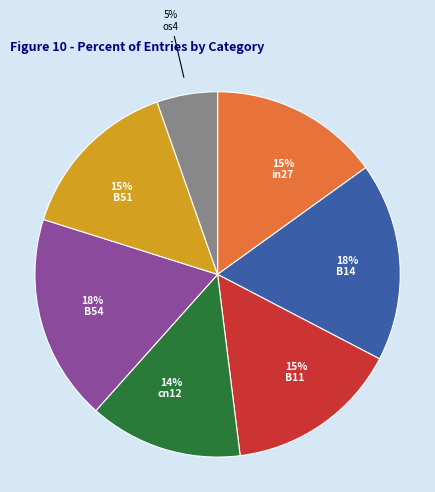

To the nearest percent, what is the average slice percentage?

14%